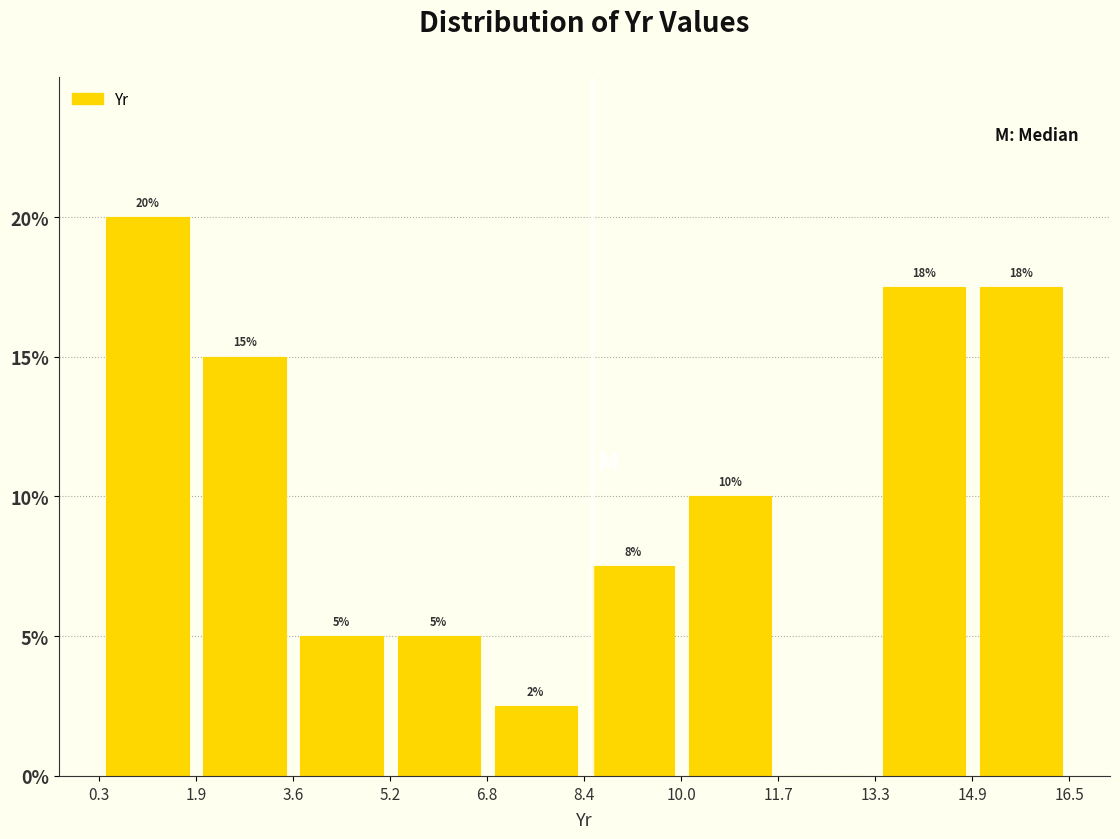

Over which range of the x-axis is the bar tallest?

0.3 to 1.9